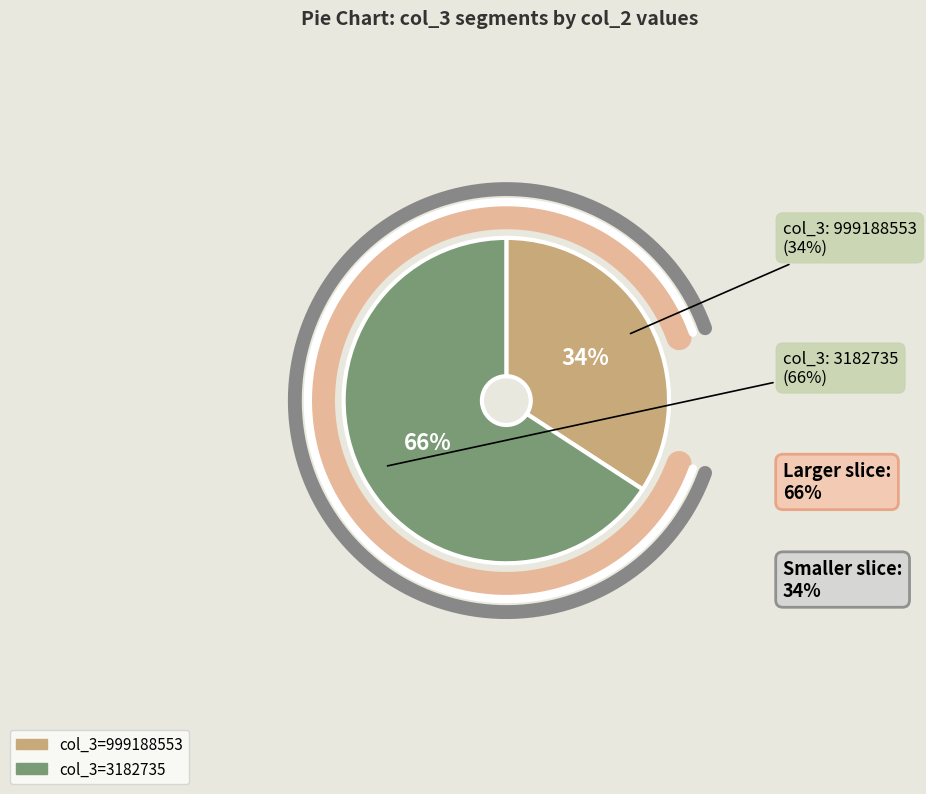

To the nearest percent, what is the combined percentage of 3182735 and 999188553?

100%